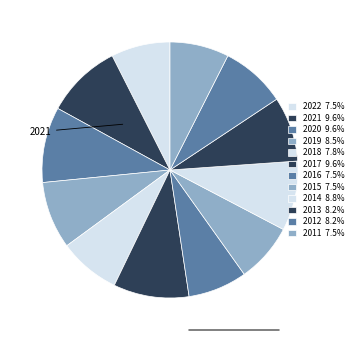

To the nearest percent, what is the combined percentage of 2011 and 2017?

17%